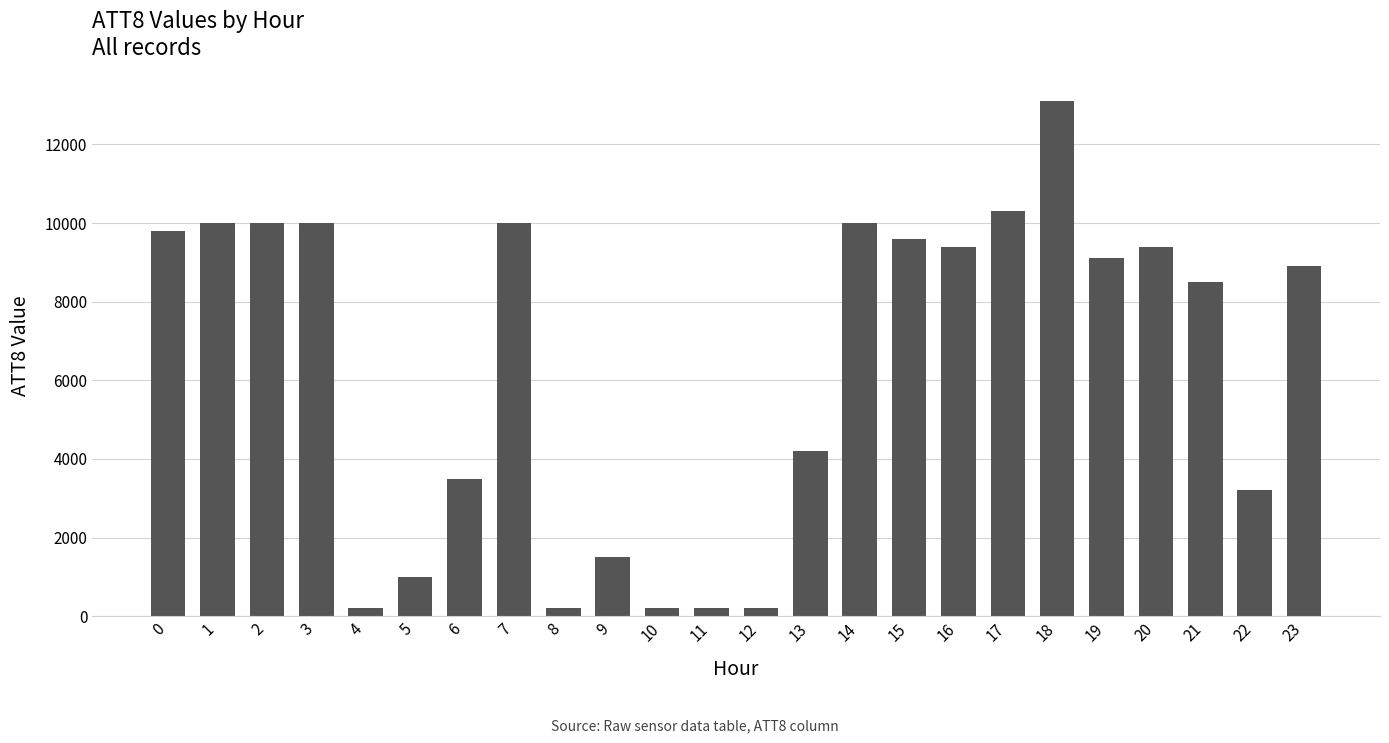

Reading left to right, list all the values displayed in this chart.

9800	10000	10000	10000	200	1000	3500	10000	200	1500	200	200	200	4200	10000	9600	9400	10300	13100	9100	9400	8500	3200	8900